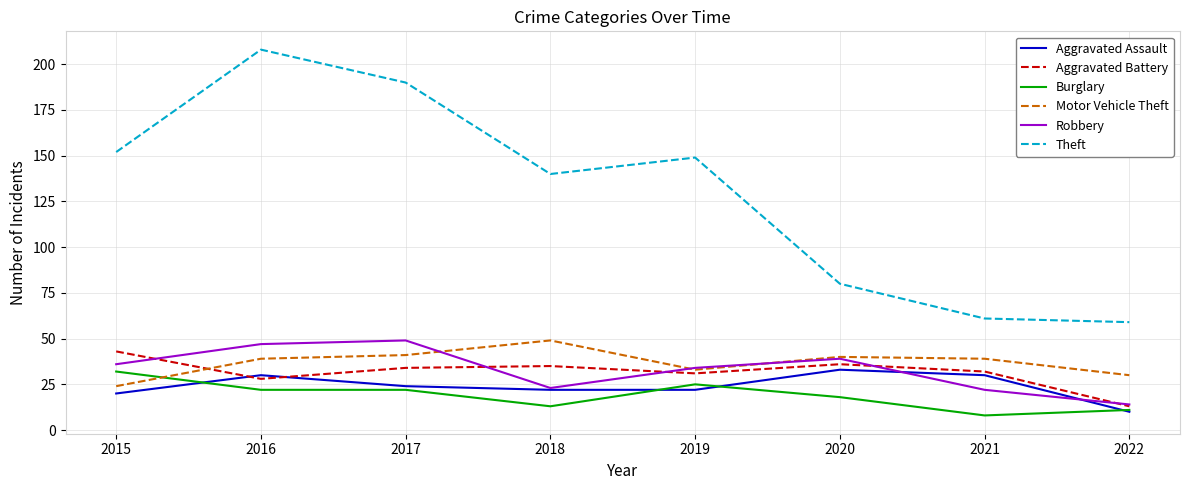

Between 2016 and 2022, which series saw the biggest shift?

Theft